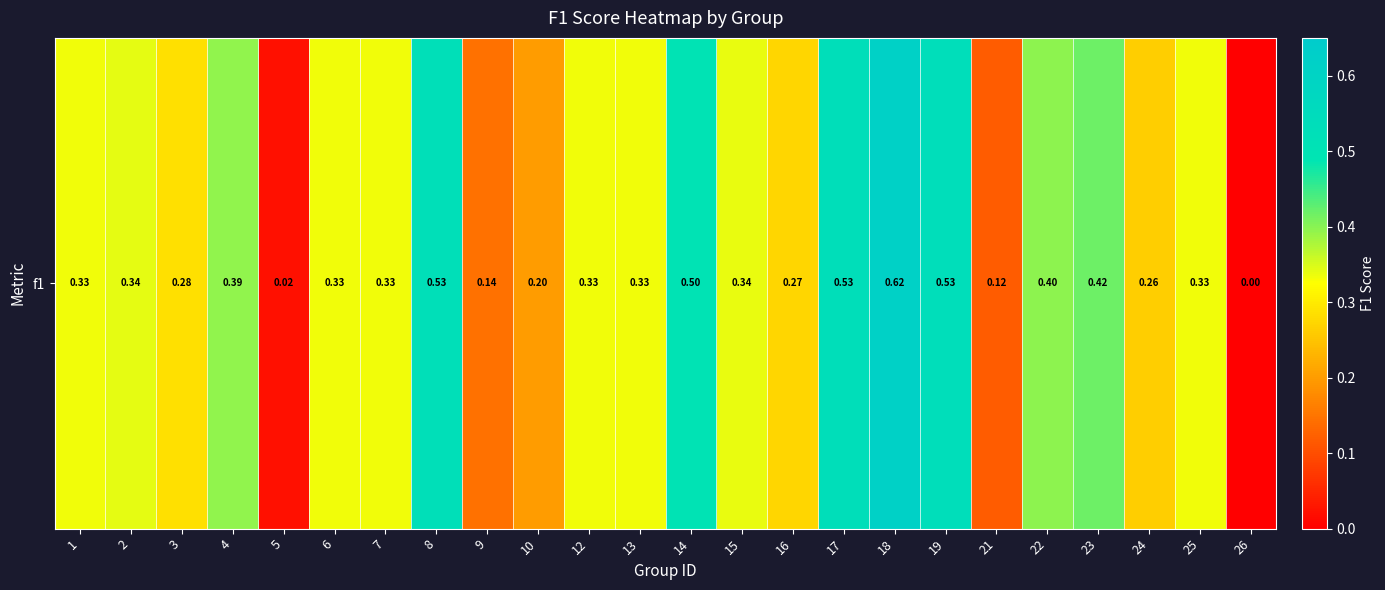

Reading left to right, transcribe all the data shown in this chart.

0.3	0.3	0.3	0.4	0.0	0.3	0.3	0.5	0.1	0.2	0.3	0.3	0.5	0.3	0.3	0.5	0.6	0.5	0.1	0.4	0.4	0.3	0.3	0.0